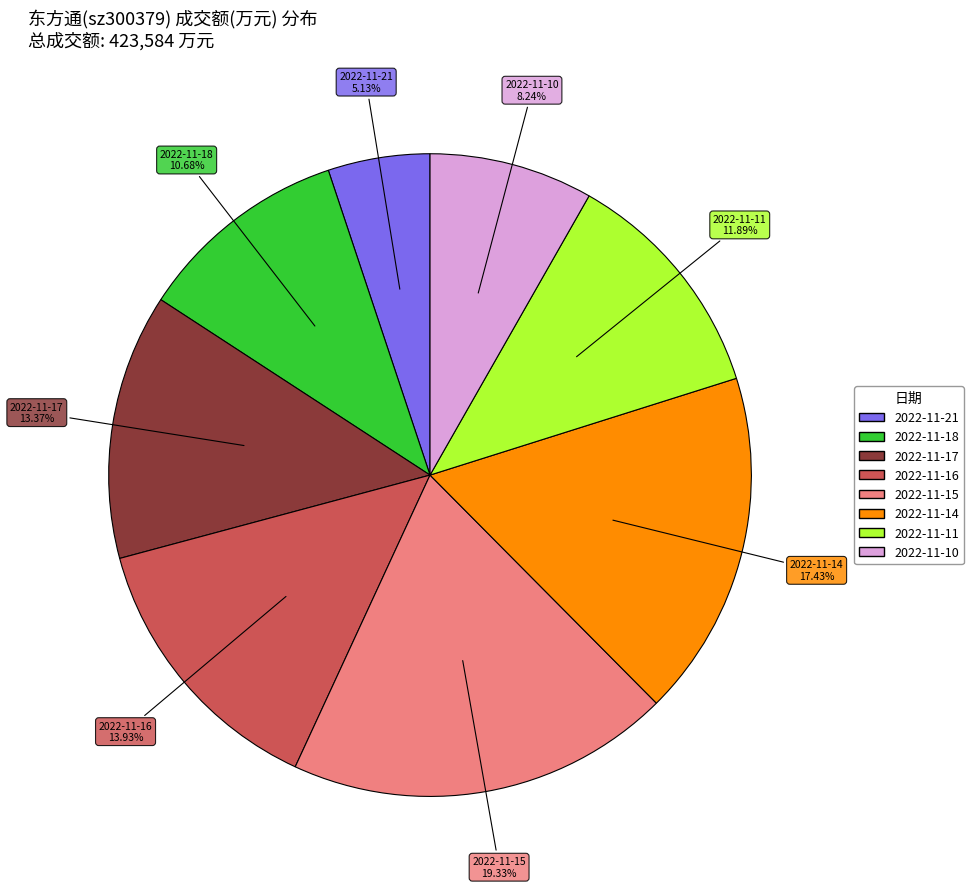

Combined, do 2022-11-16 and 2022-11-18 account for over 50%?

No